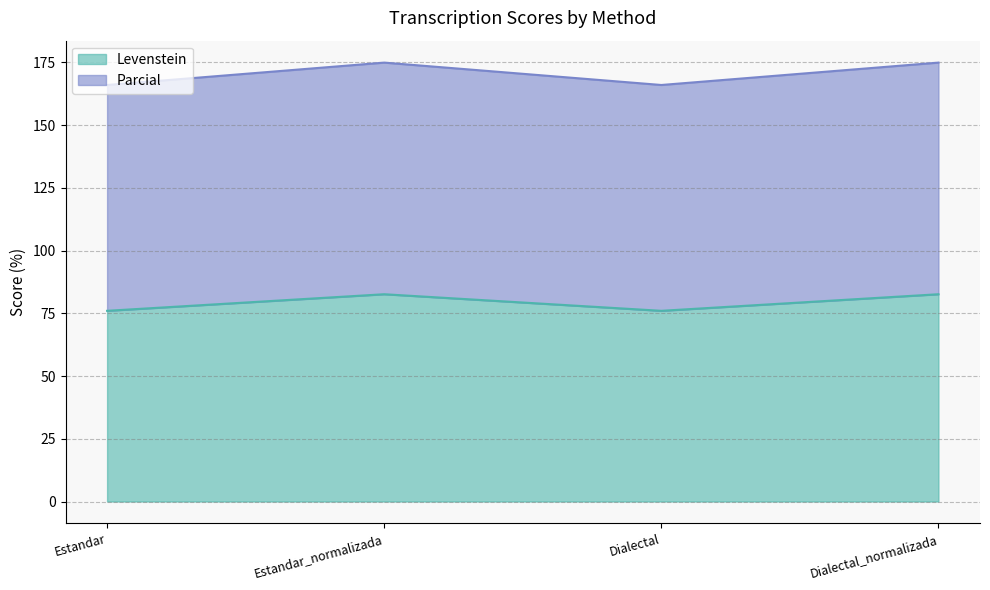

What are all the series names shown in the legend?

Levenstein, Parcial